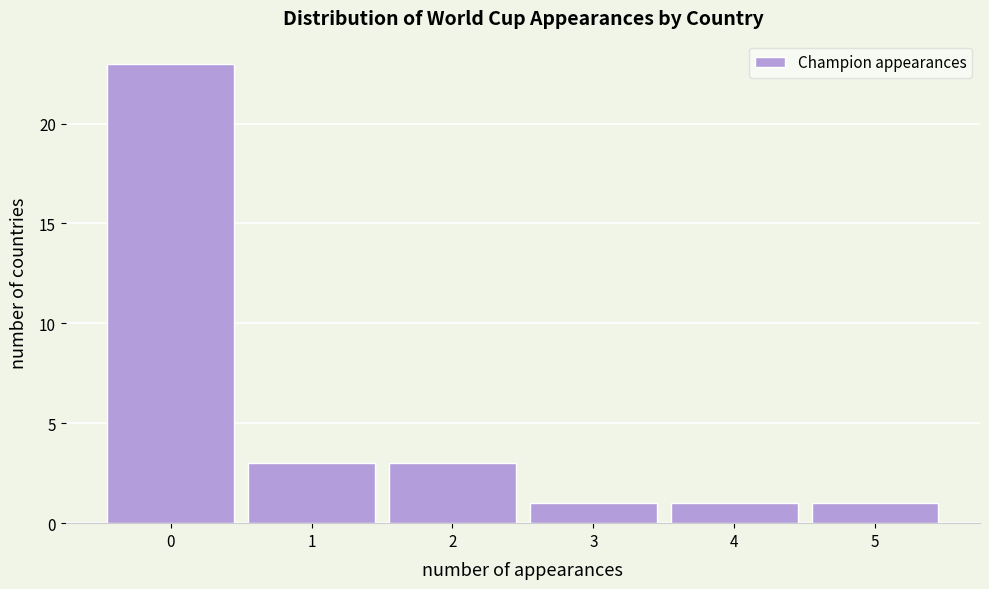

Reading left to right, transcribe this chart: for each bar, give the range it covers on the x-axis and its height. The values are not printed on the chart, so give them approximately, as read against the axis.

-0.5 to 0.5: 23
0.5 to 1.5: 3
1.5 to 2.5: 3
2.5 to 3.5: 1
3.5 to 4.5: 1
4.5 to 5.5: 1